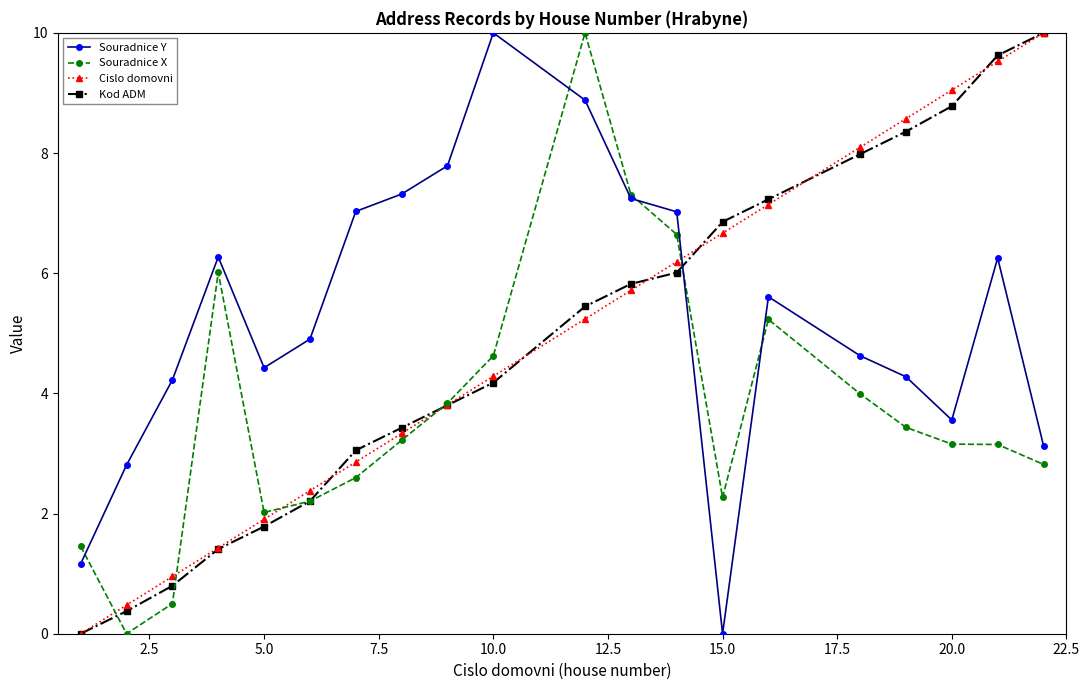

What is the highest value of the Souradnice X series?

10.0